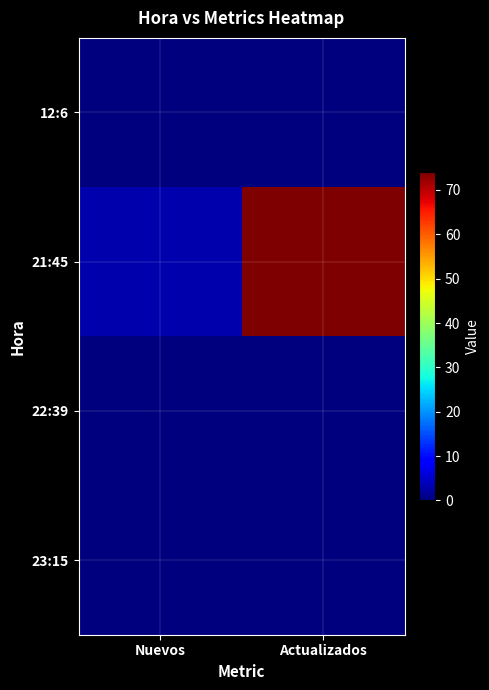

Rank the series at Nuevos from highest to lowest value.

21:45, 12:6, 22:39, 23:15